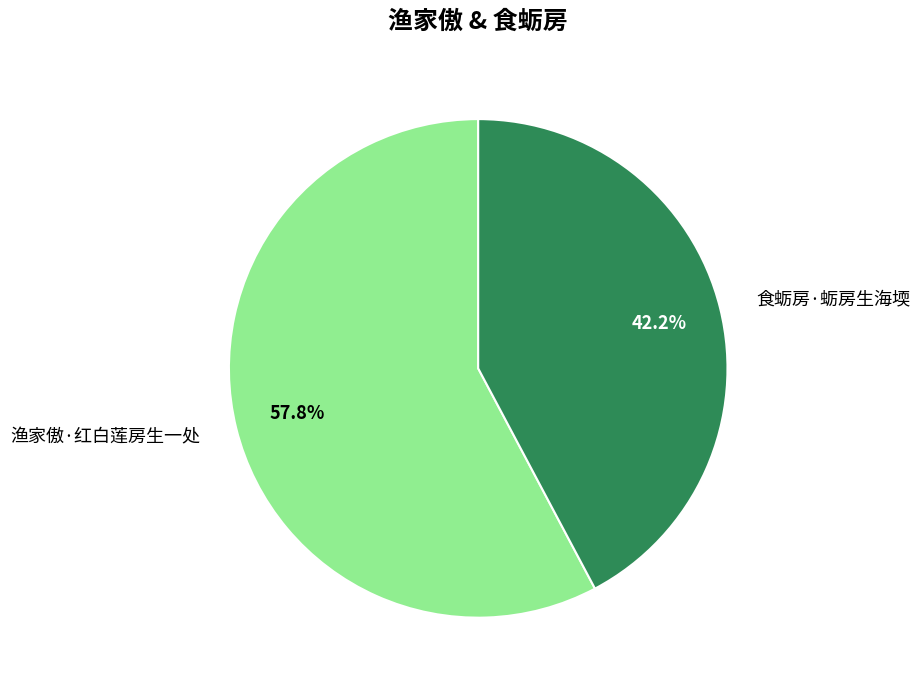

Count the number of slices in the pie.

2